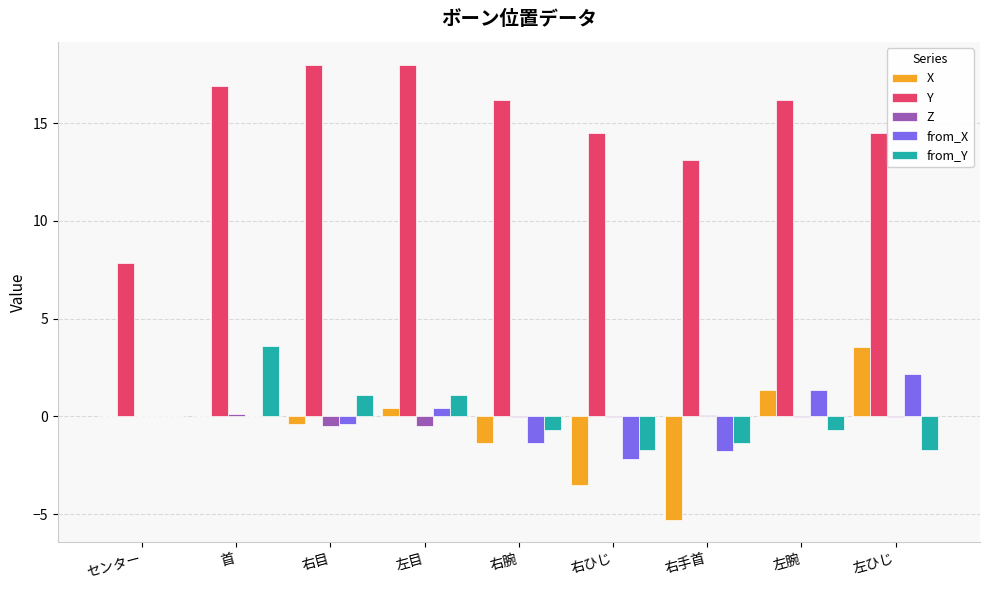

Count the number of data series in this chart.

5